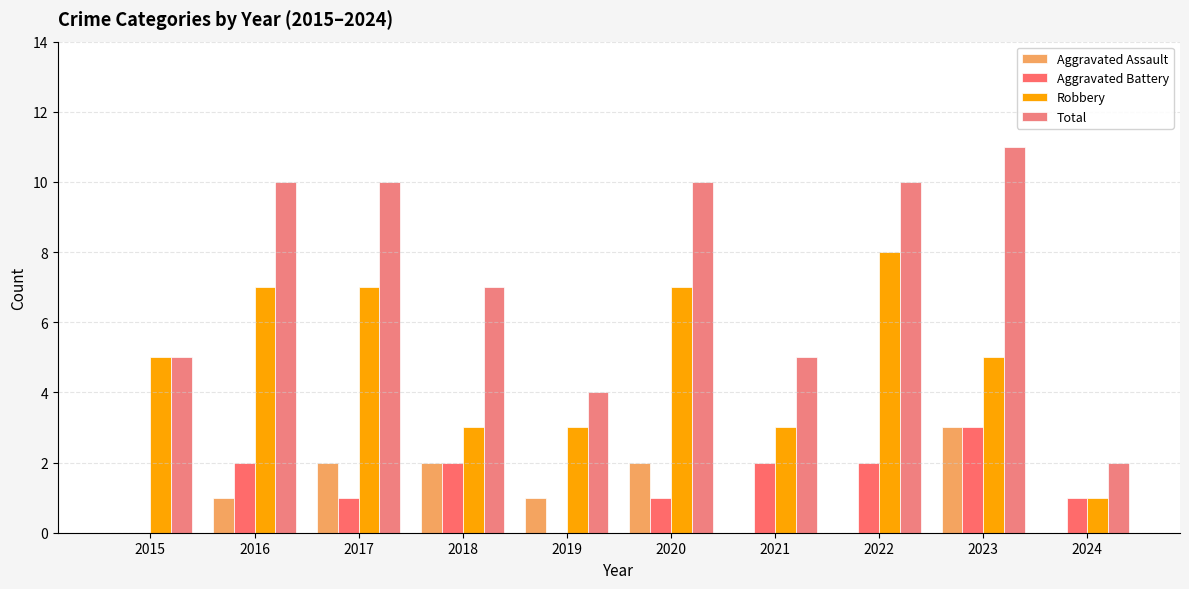

At which label does Robbery reach its peak?

2022